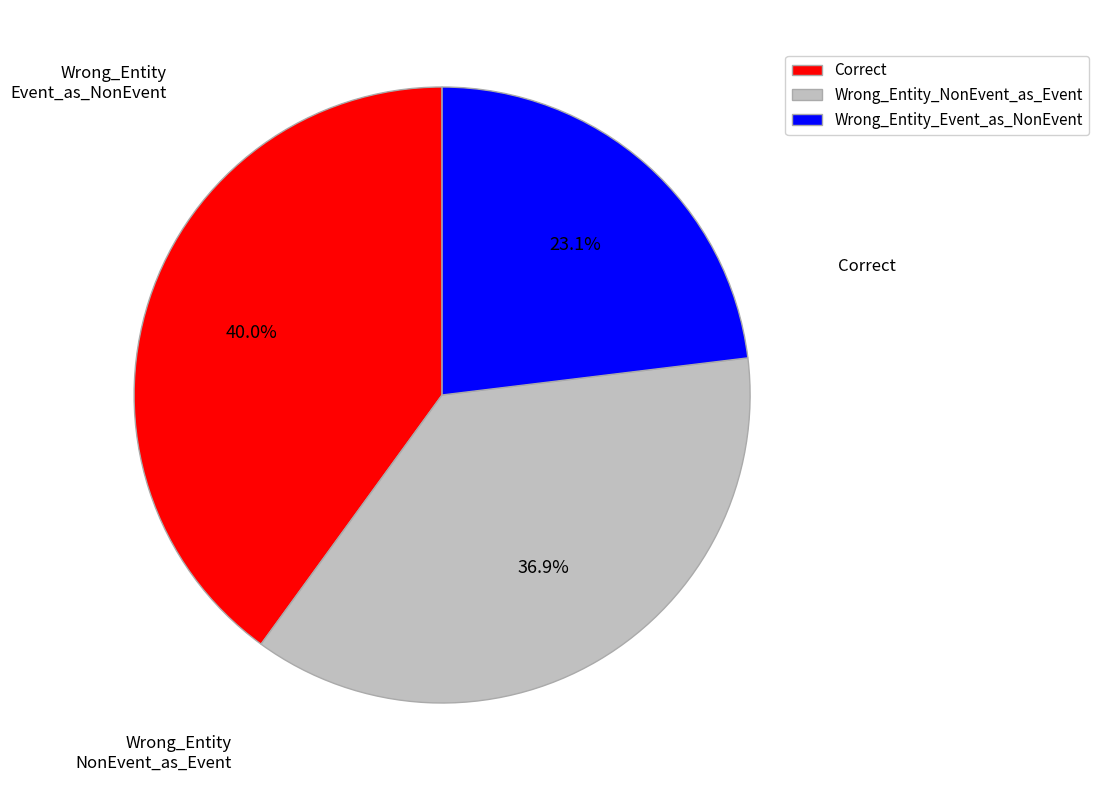

How many segments does this pie chart have?

3